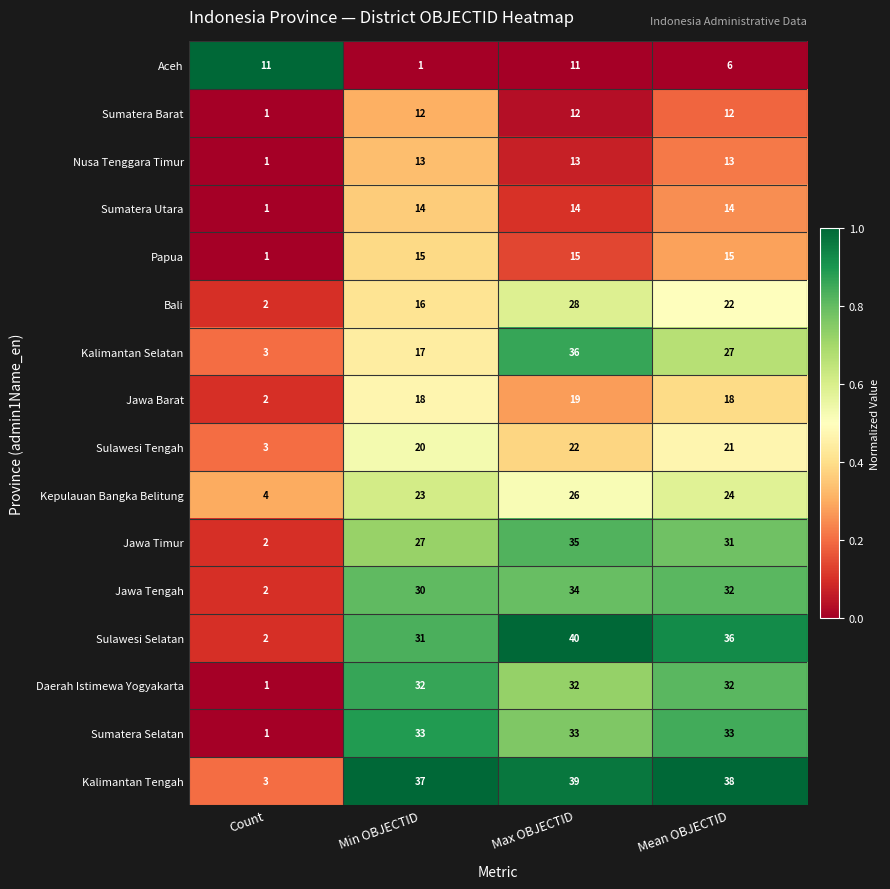

At which category is the sum across all series the highest?

Max OBJECTID